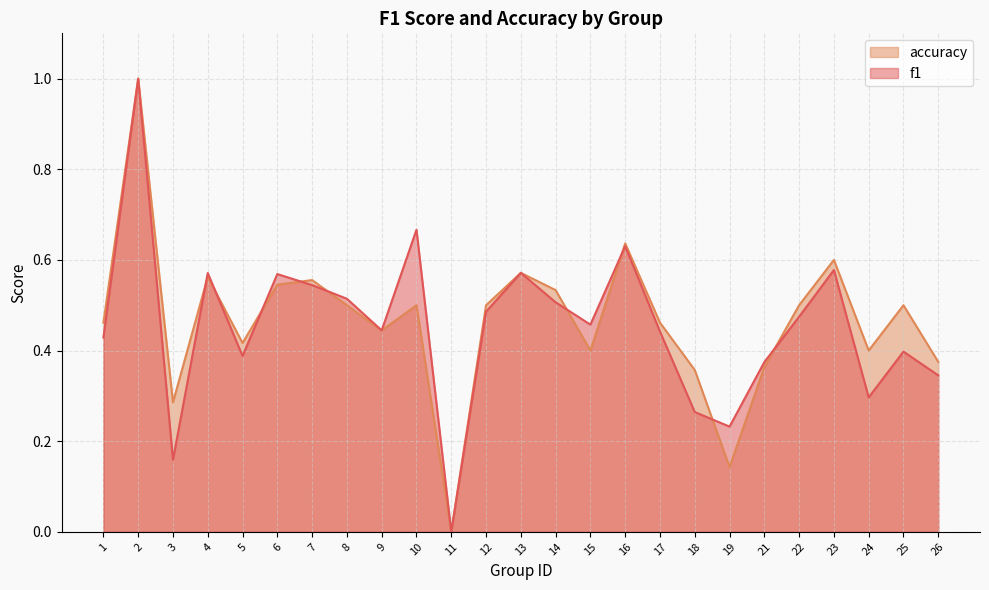

What is the difference between the second highest and second lowest values in the f1 series?

0.5